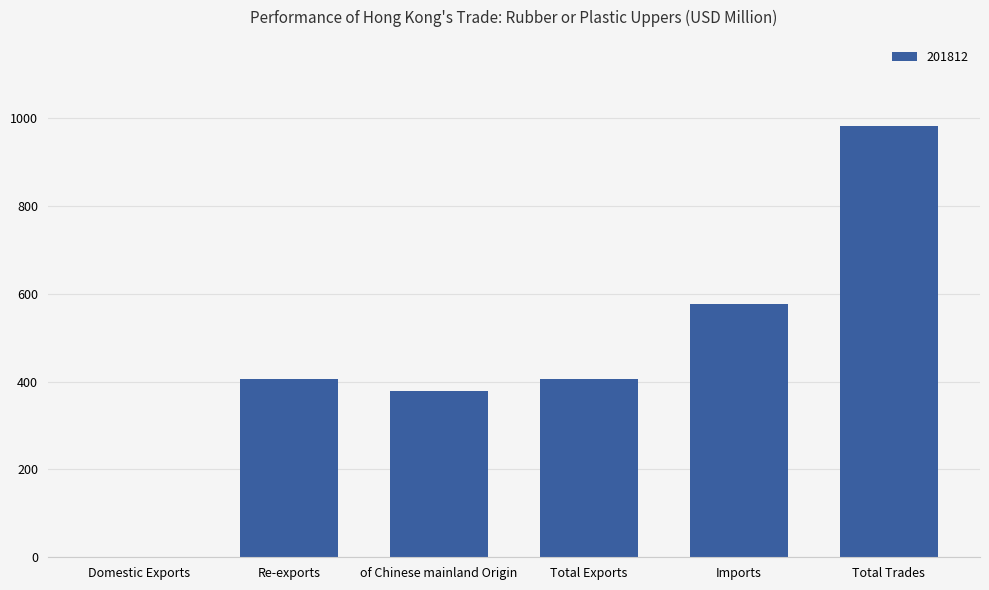

Between Domestic Exports and of Chinese mainland Origin, which is larger?

of Chinese mainland Origin